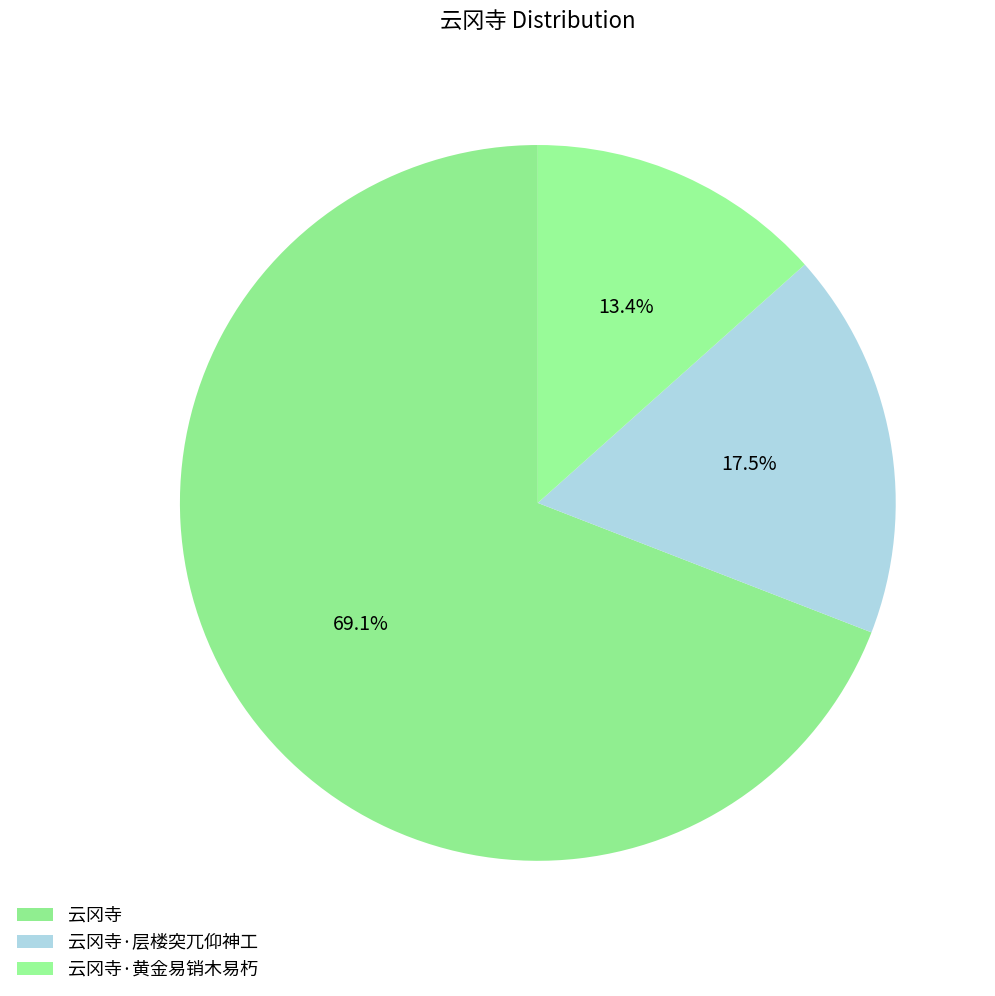

Is 云冈寺·黄金易销木易朽 the majority of the pie?

No